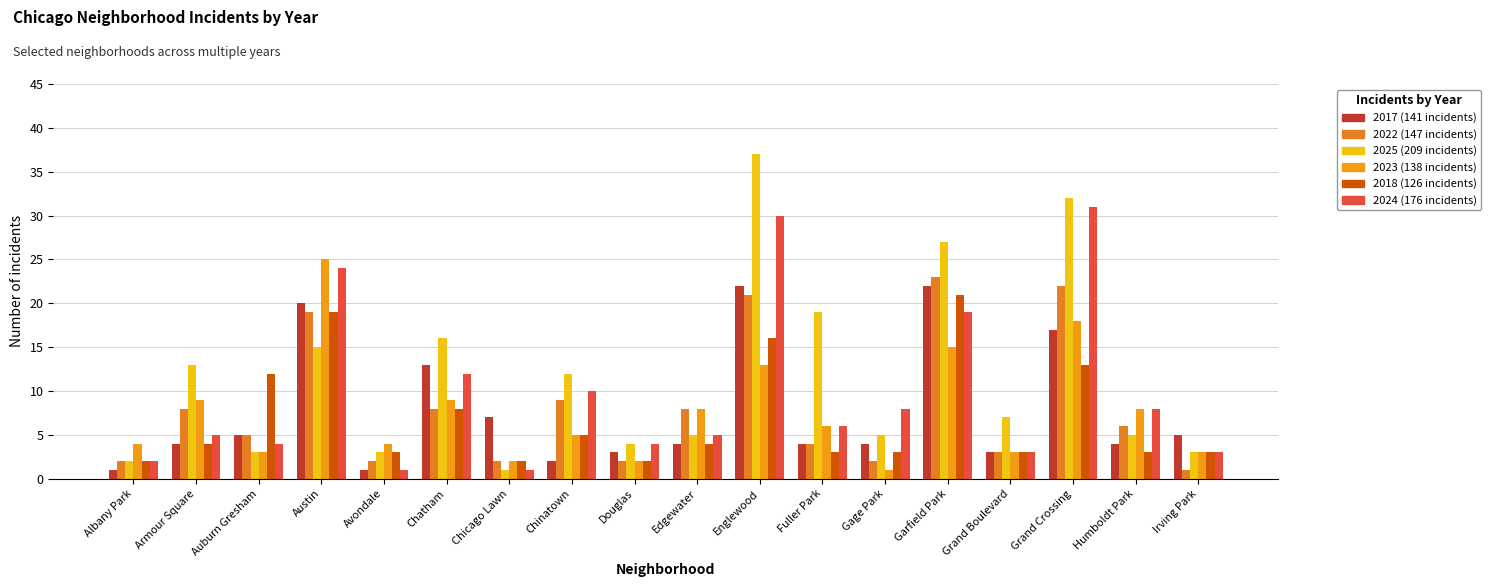

What is the maximum value shown in the chart?

37